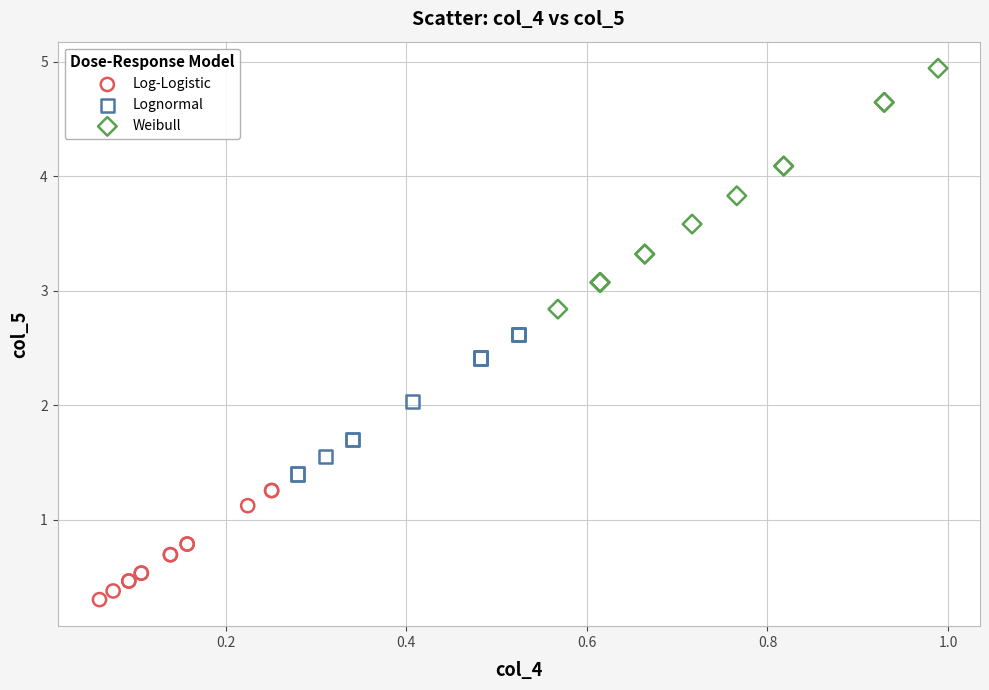

Which series has the widest spread of Y values?

Weibull